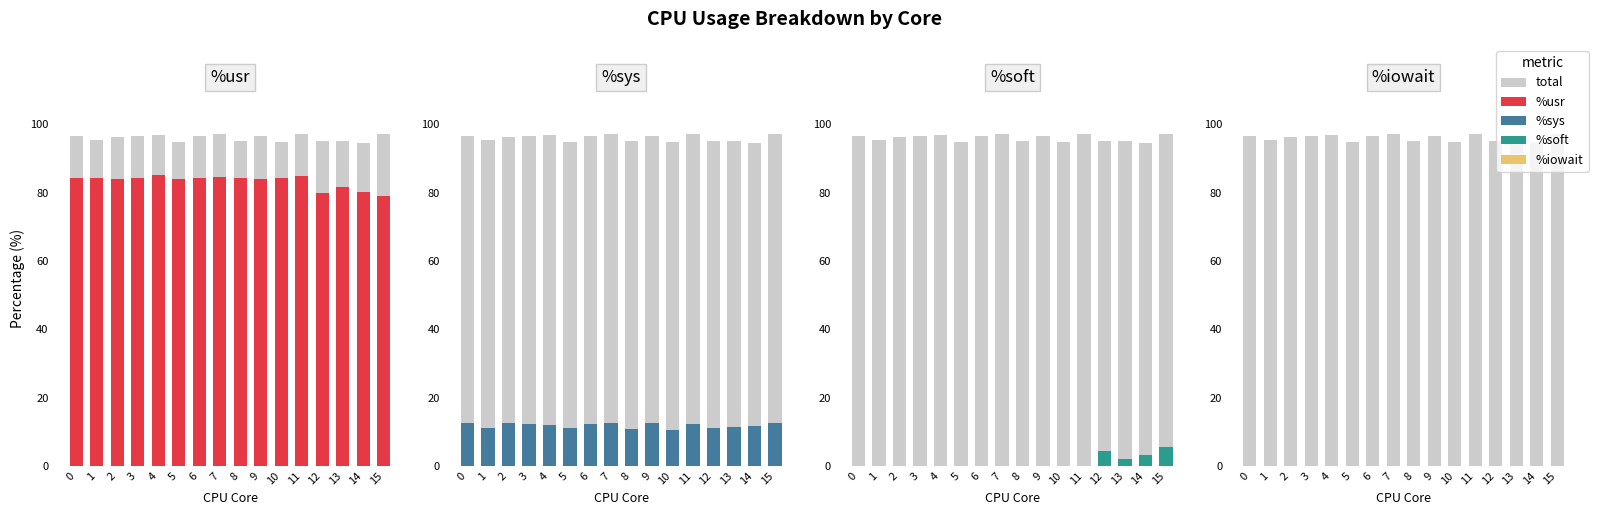

At which category is the sum across all series the highest?

7